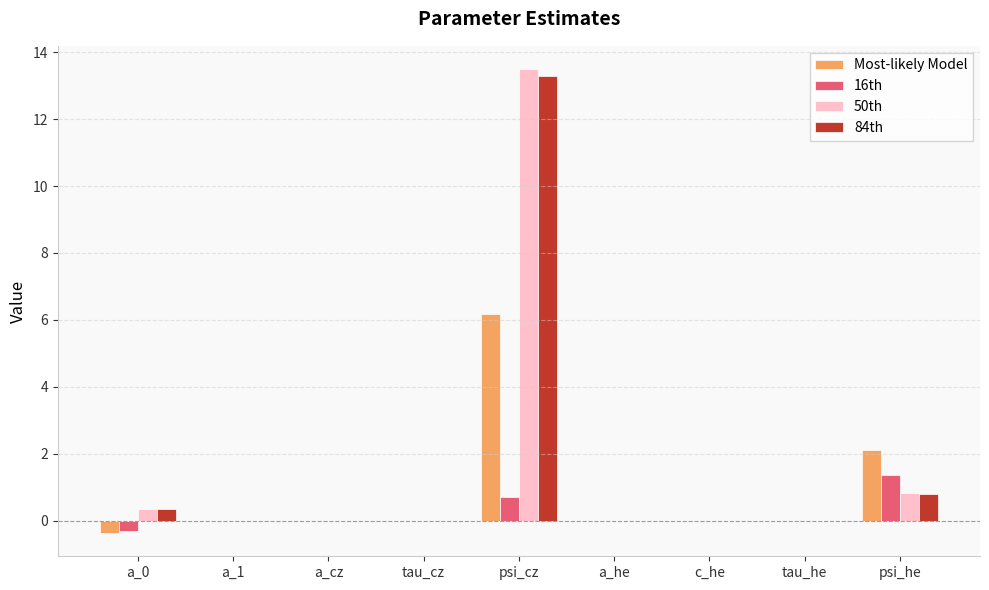

True or false: 50th has a value of 0.0 at tau_he.

True